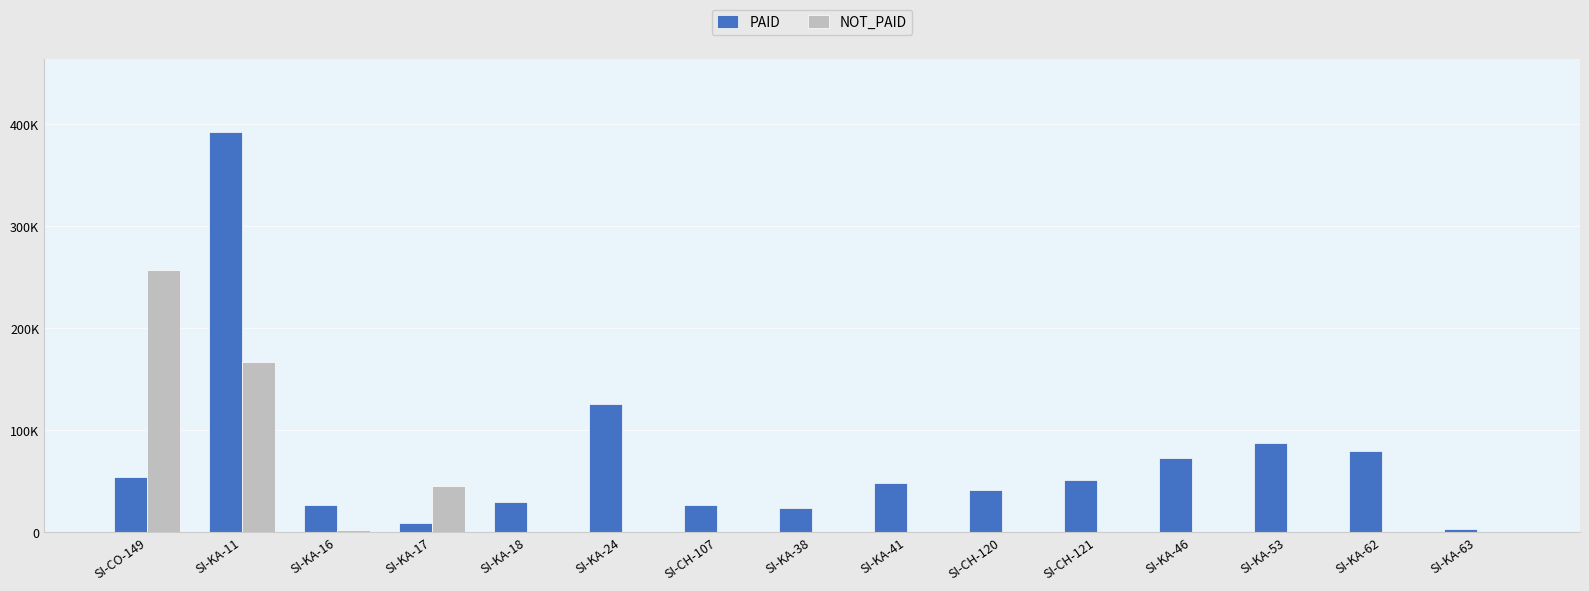

What is the label of the 9th bar from the left?

SI-KA-41